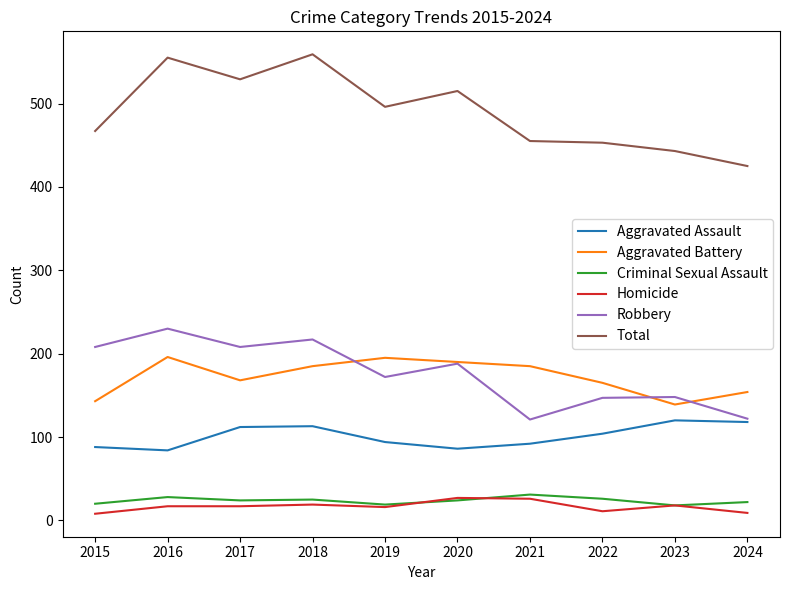

Is the value of Aggravated Battery at 2023 greater than the value of Criminal Sexual Assault at 2019?

Yes